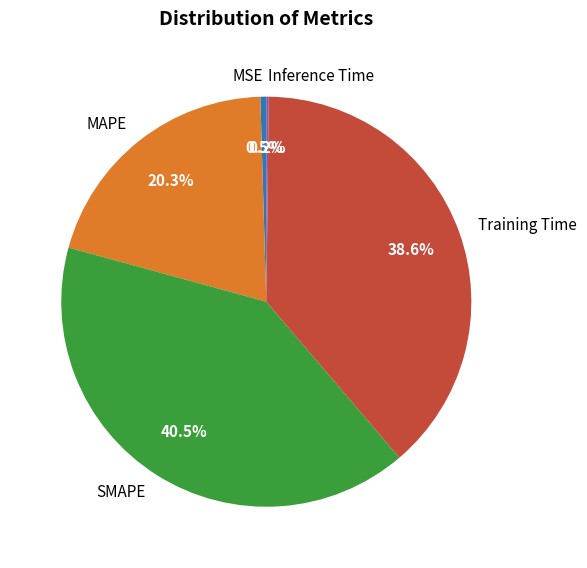

Which category has the biggest portion of the pie?

SMAPE